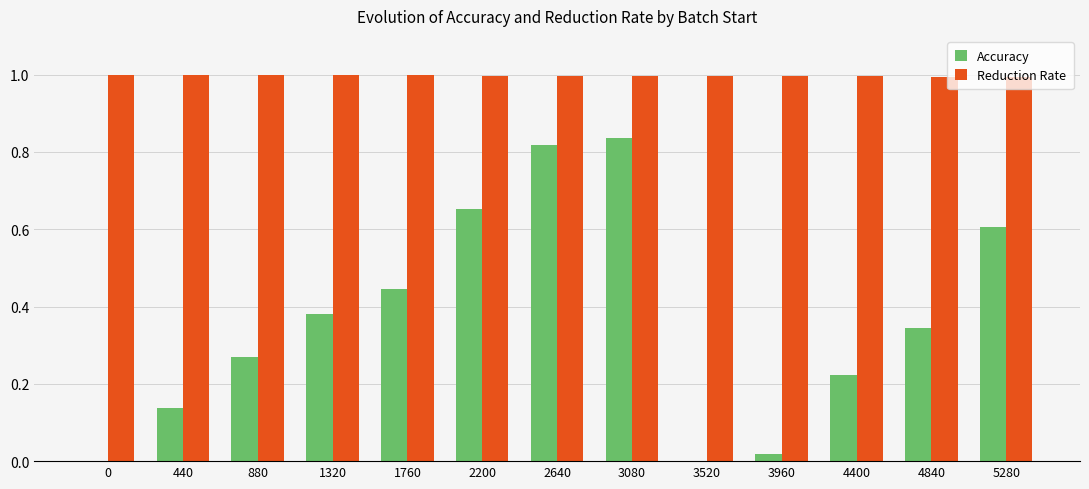

Between 4400 and 5280, which series saw the biggest shift?

Accuracy